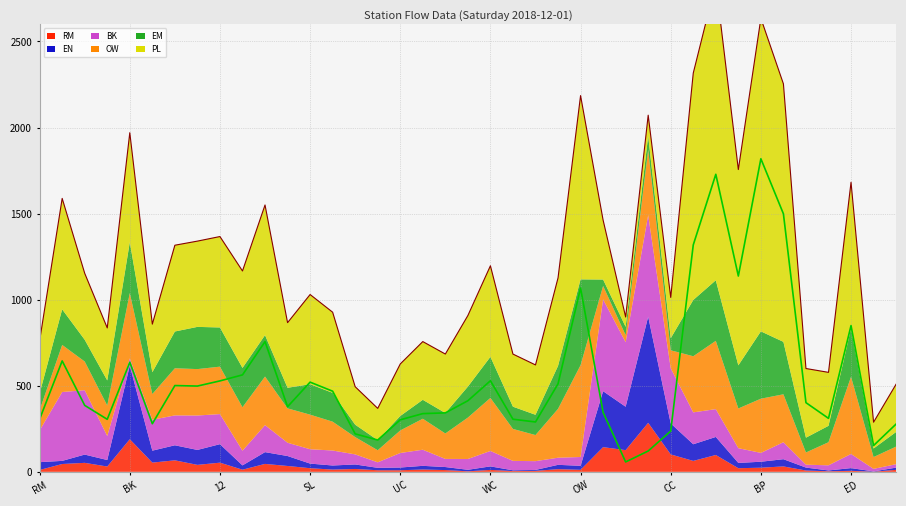

How many values in the BK series exceed 85?

21